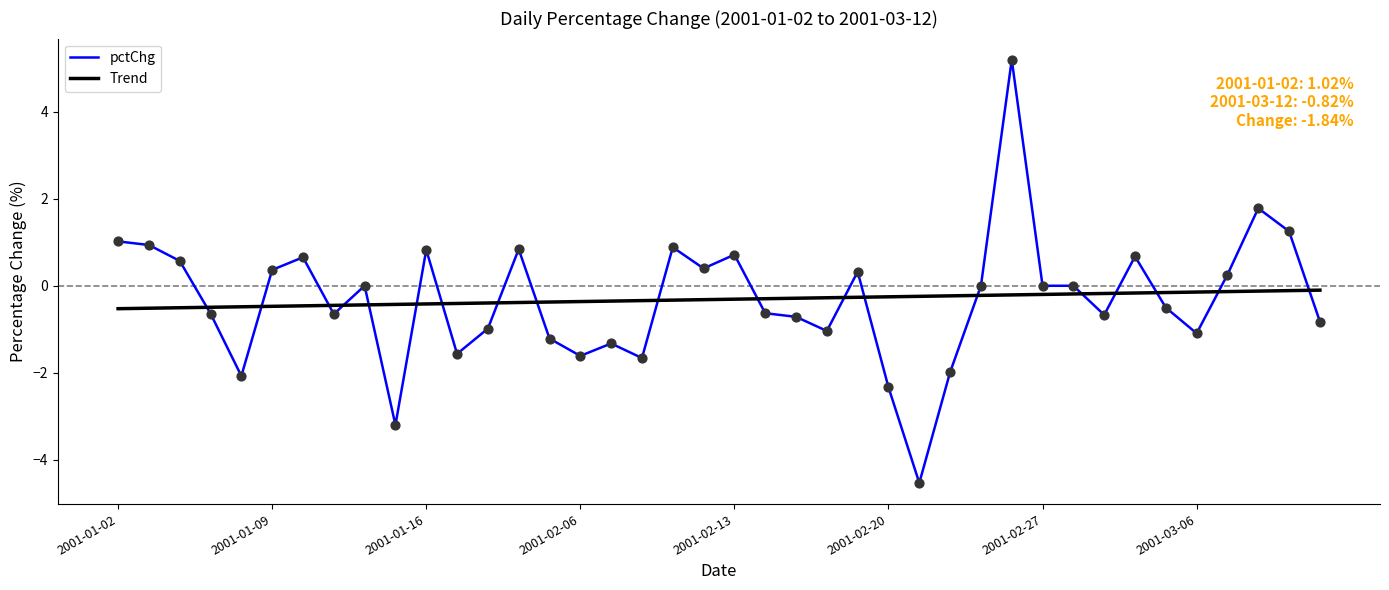

Rank the series by their maximum value, from lowest to highest.

Trend, pctChg